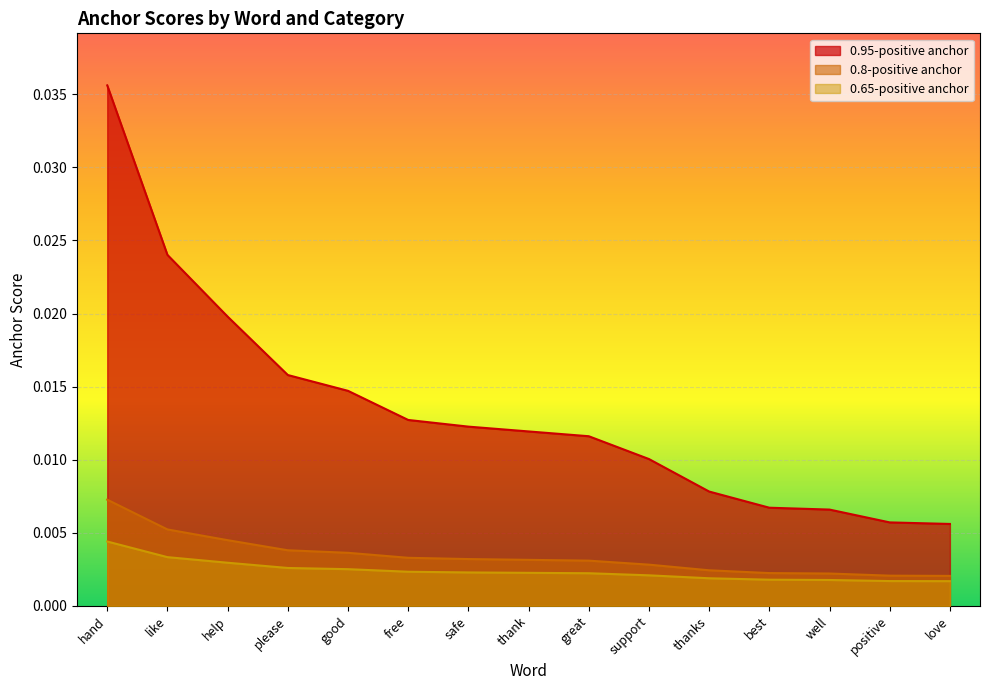

List the labels in order of 0.8-positive anchor value, smallest first.

love, positive, well, best, thanks, support, great, thank, safe, free, good, please, help, like, hand